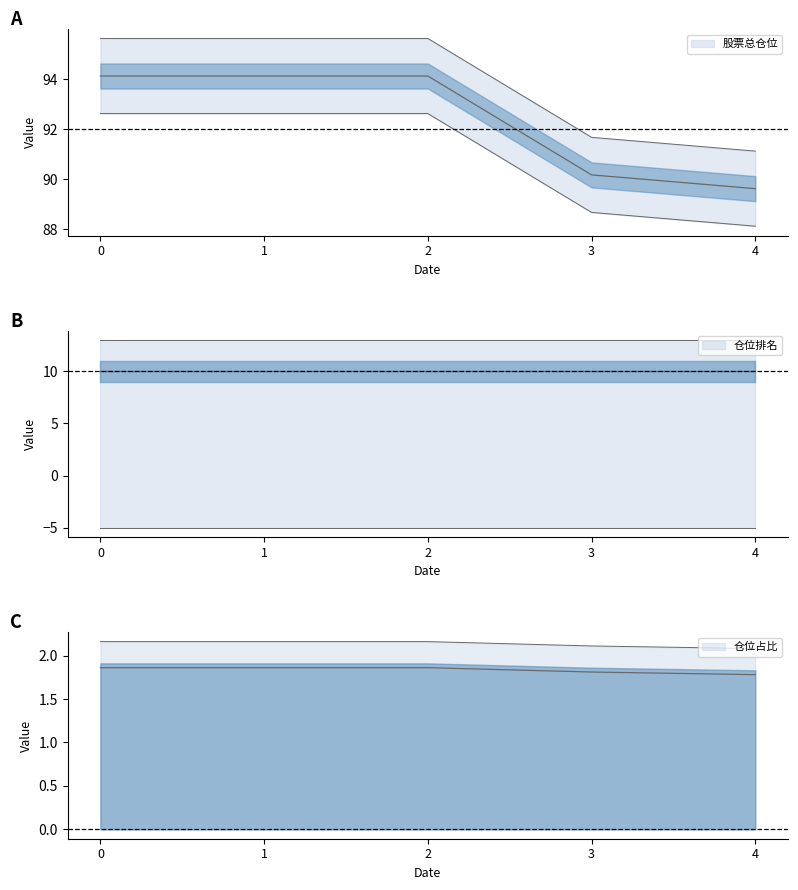

True or false: 股票总仓位 has more than 0 points higher than both neighbors.

False